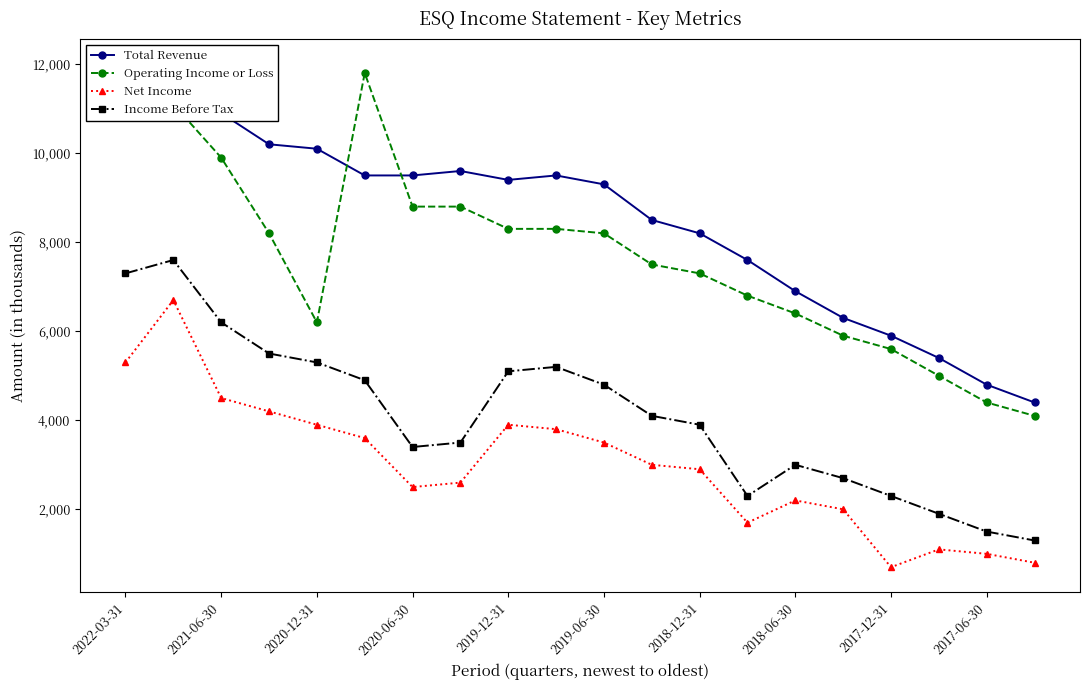

What is the maximum value shown in the chart?

12000